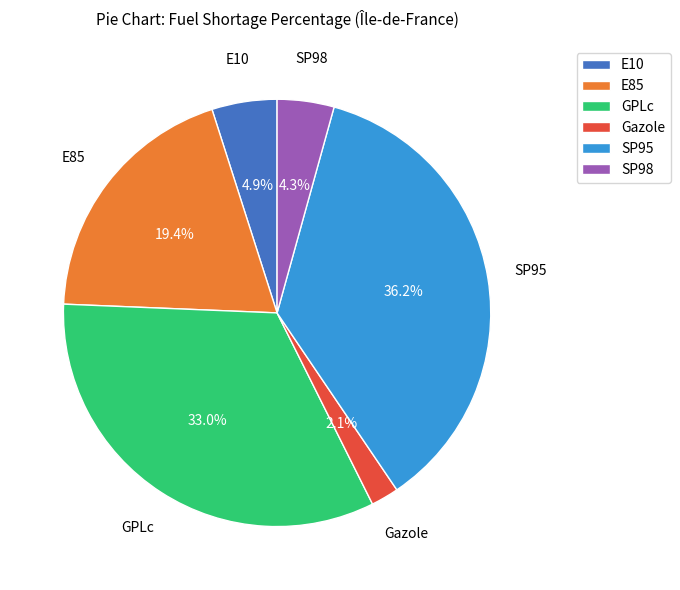

To the nearest percent, what is the combined percentage of GPLc and E10?

38%